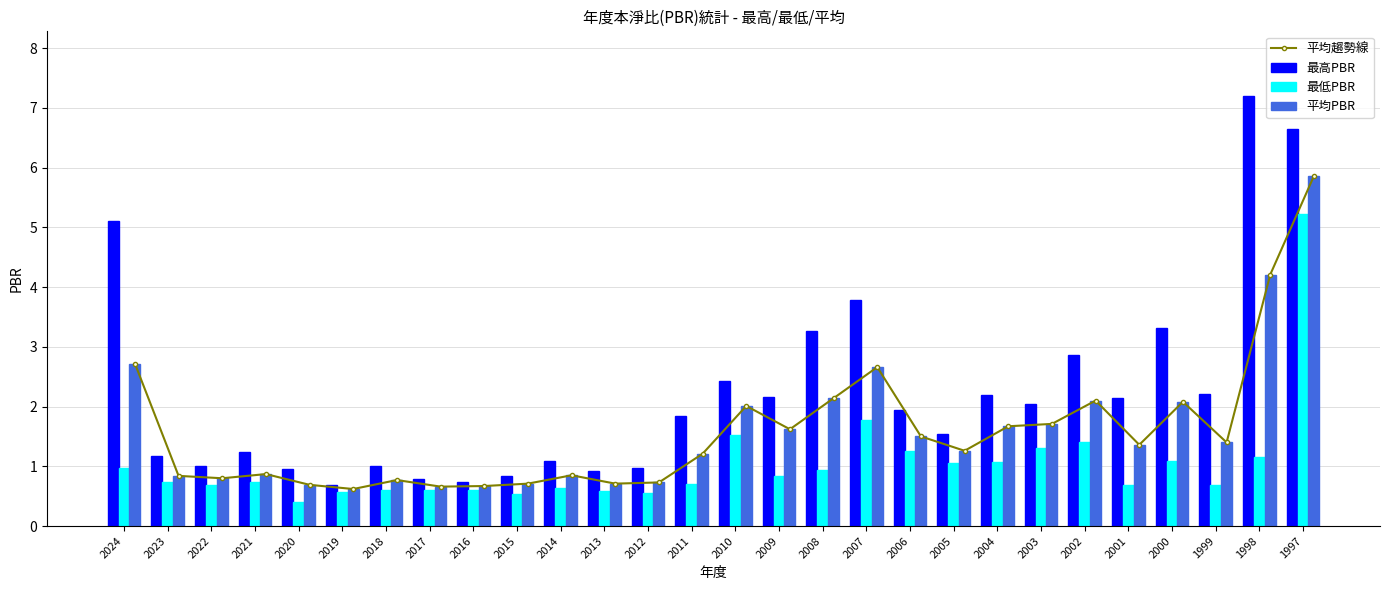

Which series changed the most between 2018 and 2013?

最高PBR